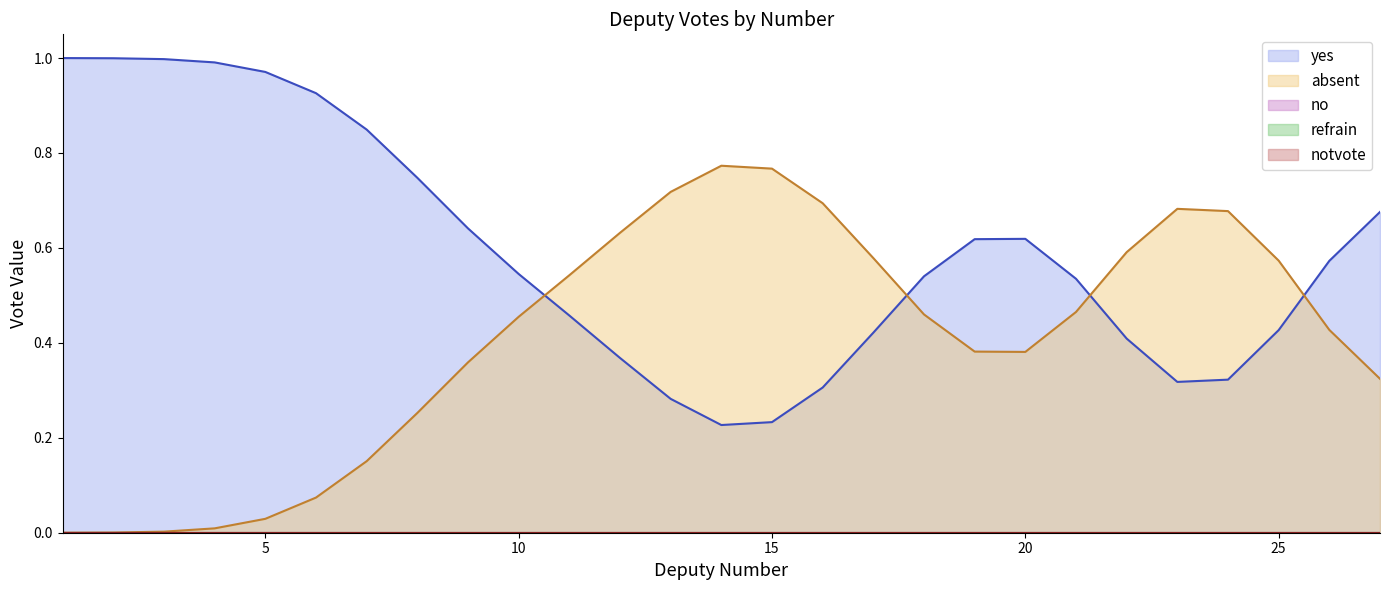

Does the chart display data point markers on the line(s)?

No